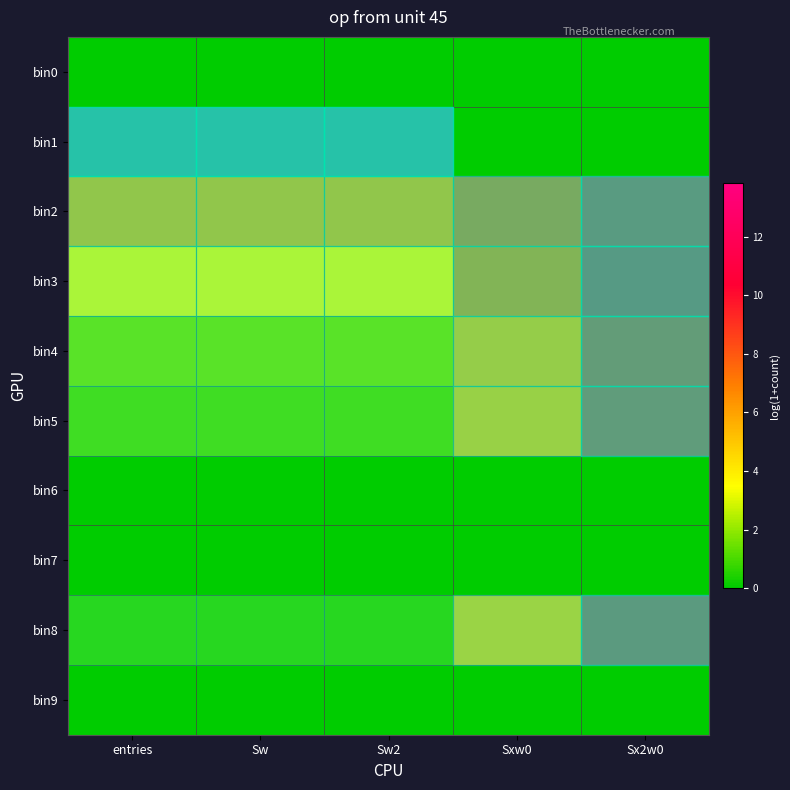

Rank the categories by row_2 value from lowest to highest.

entries, Sw, Sw2, Sxw0, Sx2w0